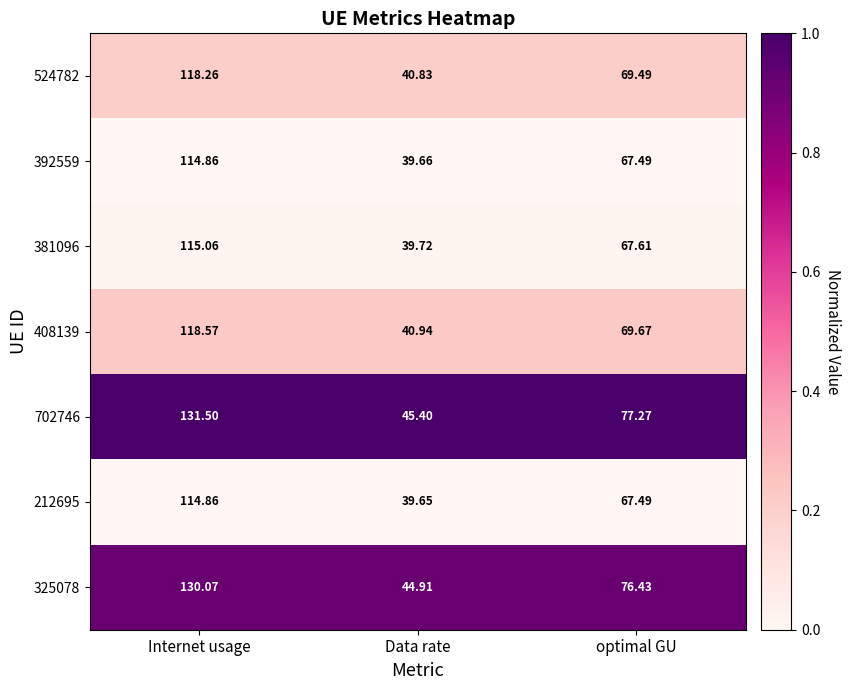

Count the number of data series in this chart.

7